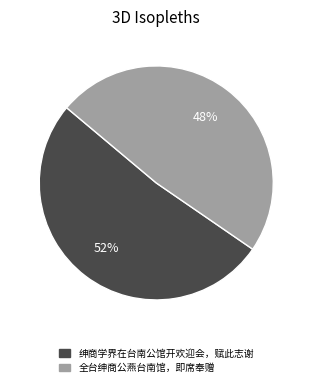

What is the largest slice in the pie chart?

绅商学界在台南公馆开欢迎会，赋此志谢